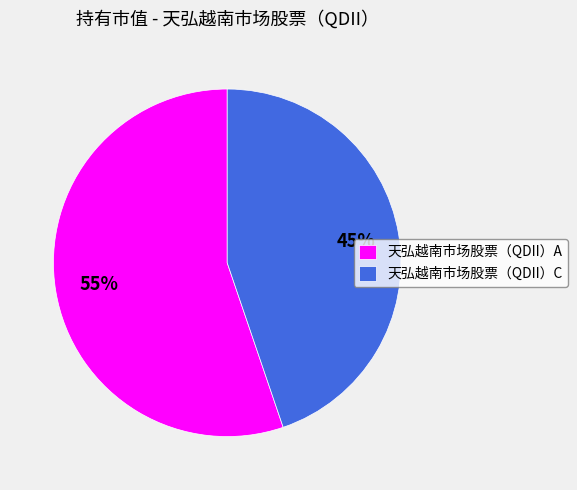

To the nearest percent, what is the difference between the largest and smallest slice percentages?

10%